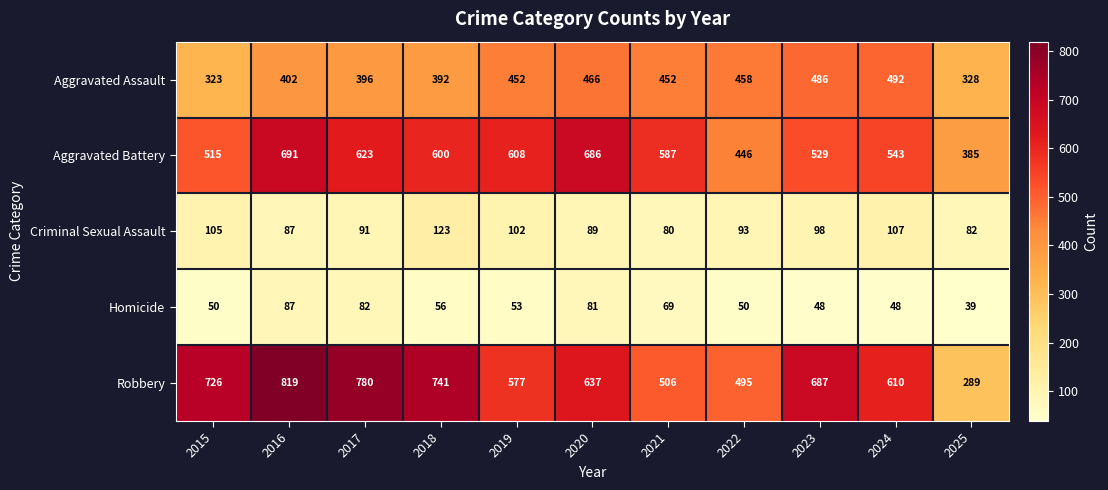

Count the number of categories in the chart.

11